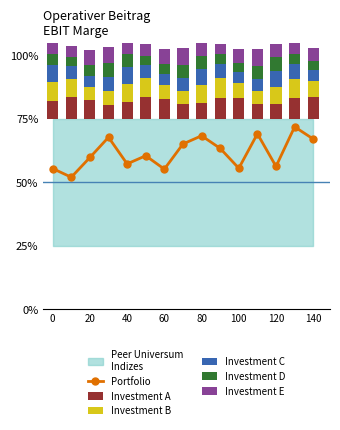

How many groups of bars are there?

15